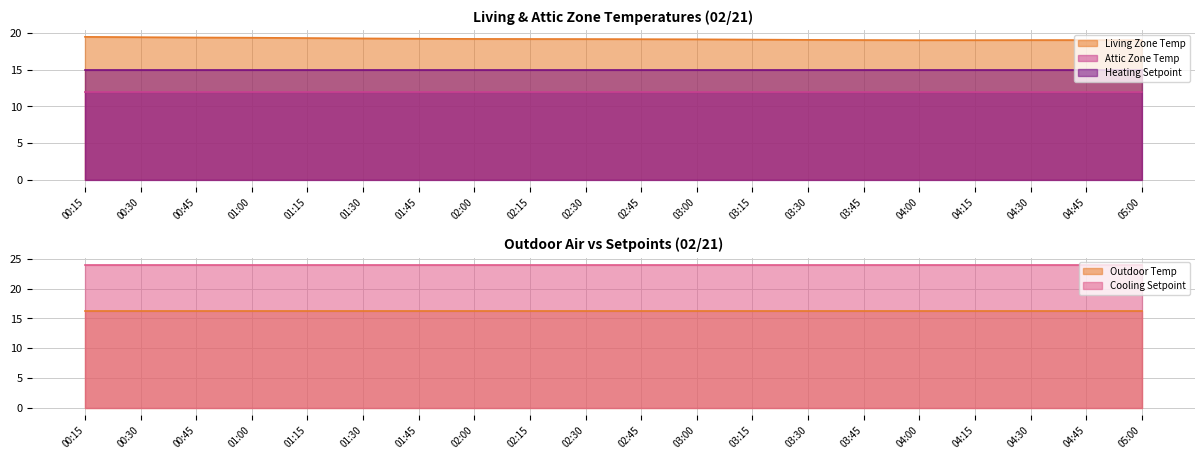

True or false: Heating Setpoint has more than 0 interior local peaks.

False